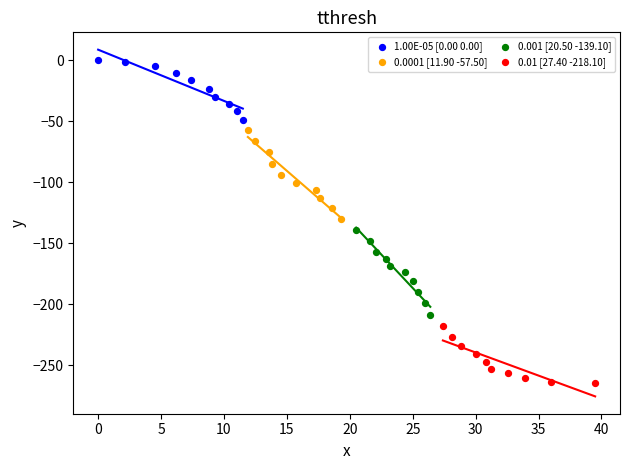

Which series reaches the minimum Y coordinate?

0.01 [27.40 -218.10]